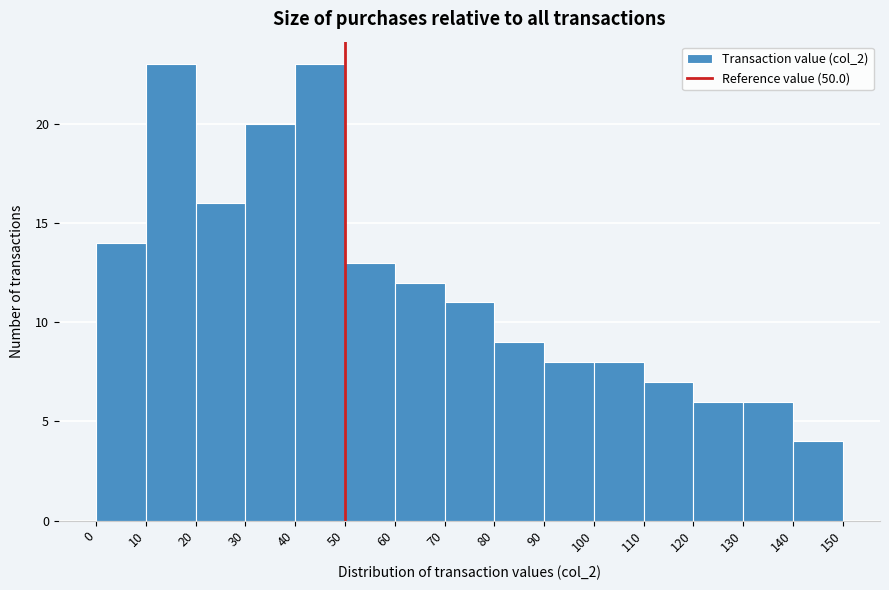

How tall is the bar that spans 0 to 10 on the x-axis? The values are not printed on the chart, so give them approximately, as read against the axis.

14